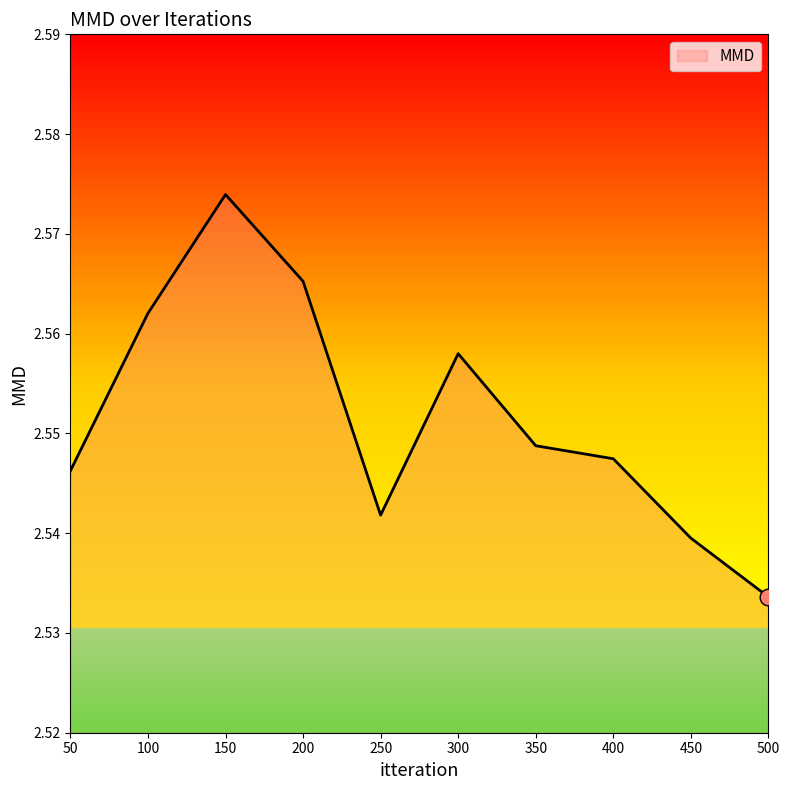

Count the values in the range 2 to 3.

10